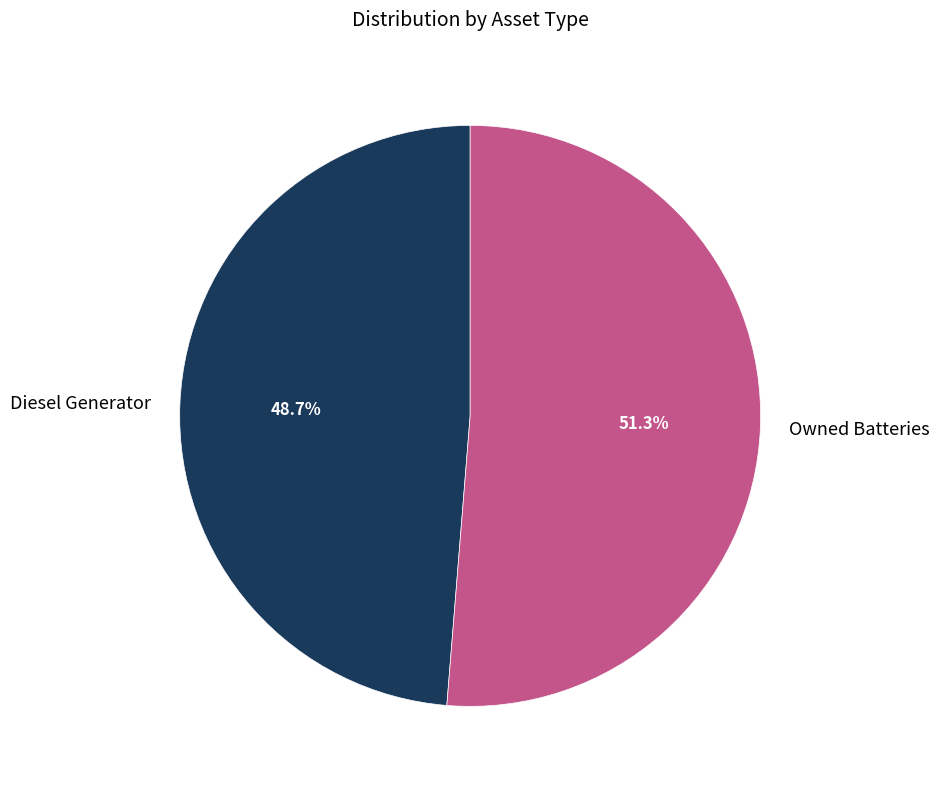

How many segments does this pie chart have?

2